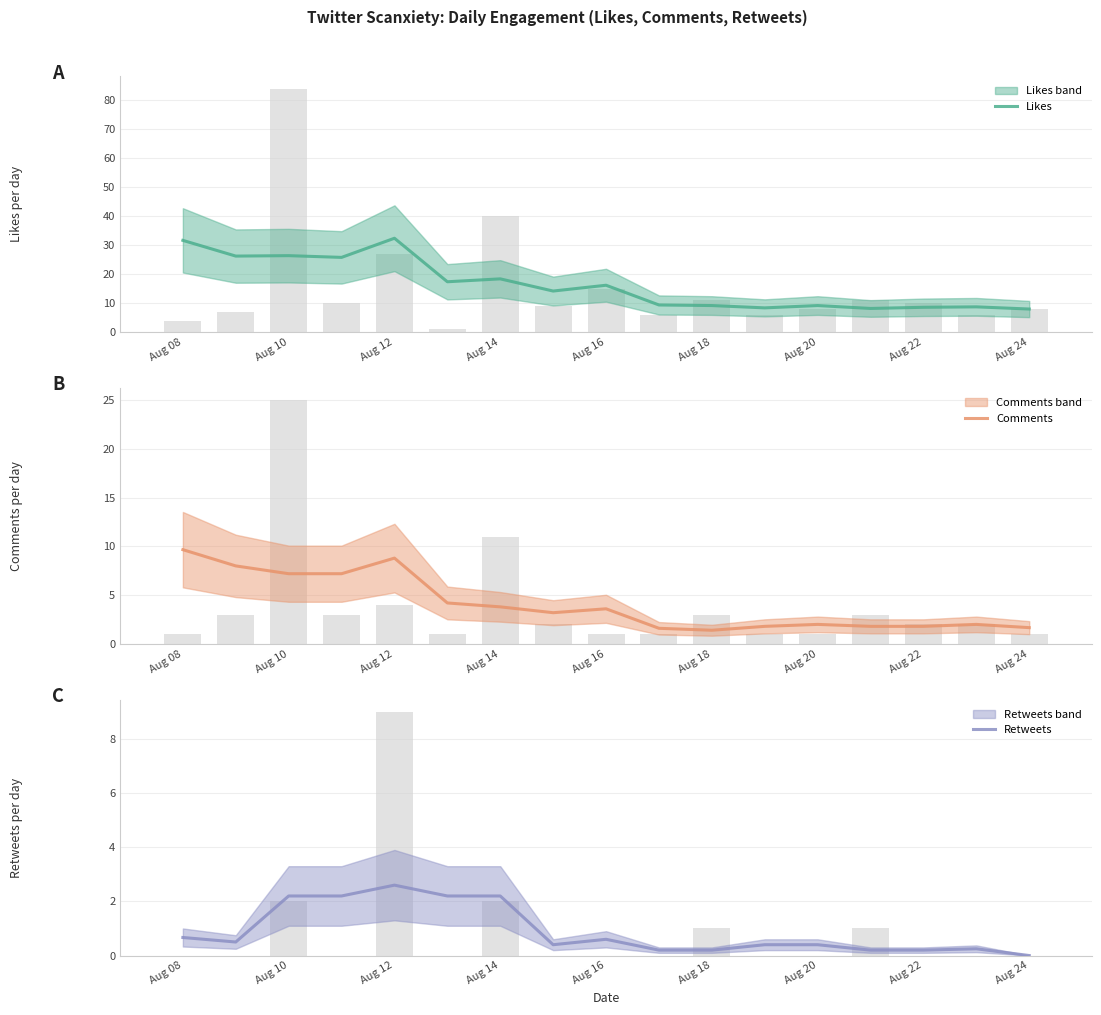

Is it true that Comments equals 4.0 at Aug 08?

False